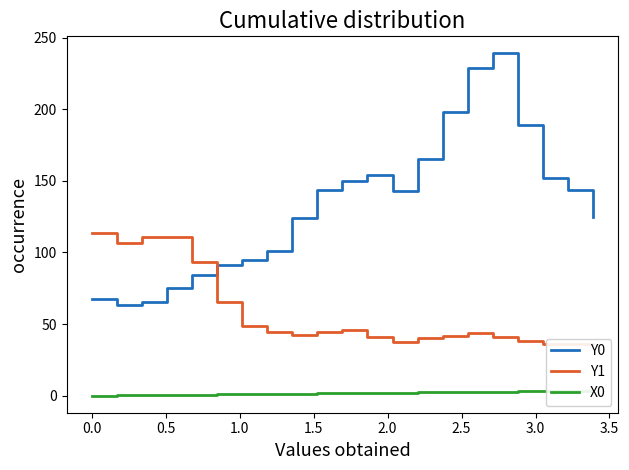

How many distinct data groups are displayed?

3